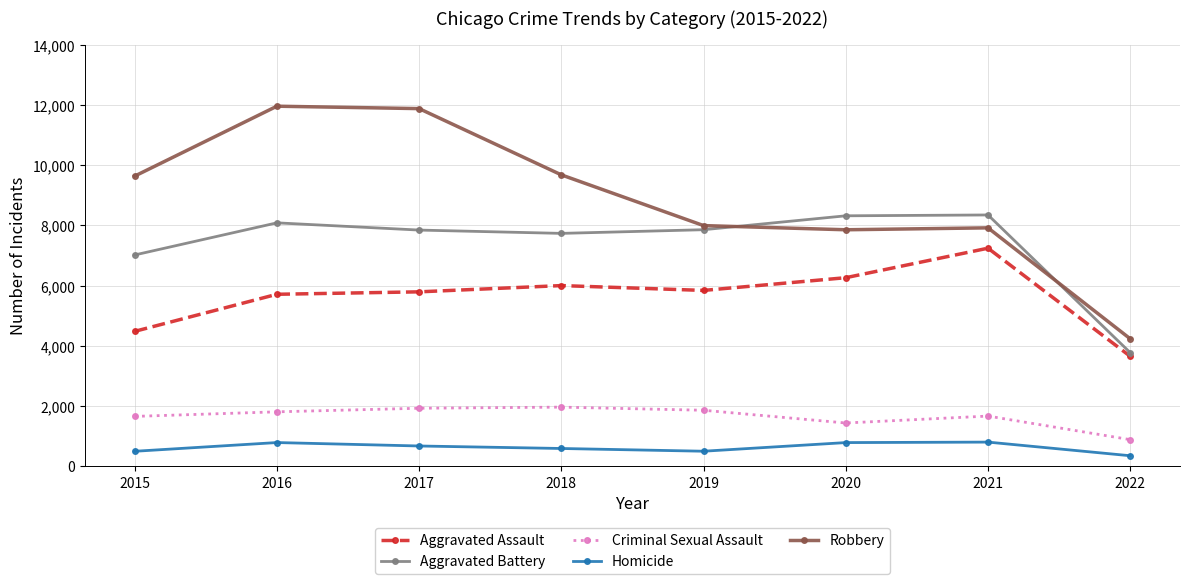

What is the highest value of the Criminal Sexual Assault series?

1963